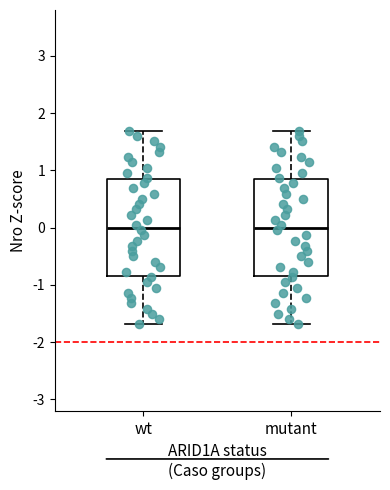

Reading left to right, read every box against the y-axis: the position of its median line, the range the box covers, and the ends of its whiskers. The values are not printed on the chart, so give them approximately, as read against the axis.

wt: median 0.0, box -0.8 to 0.8, whiskers -1.7 to 1.7
mutant: median 0.0, box -0.8 to 0.8, whiskers -1.7 to 1.7